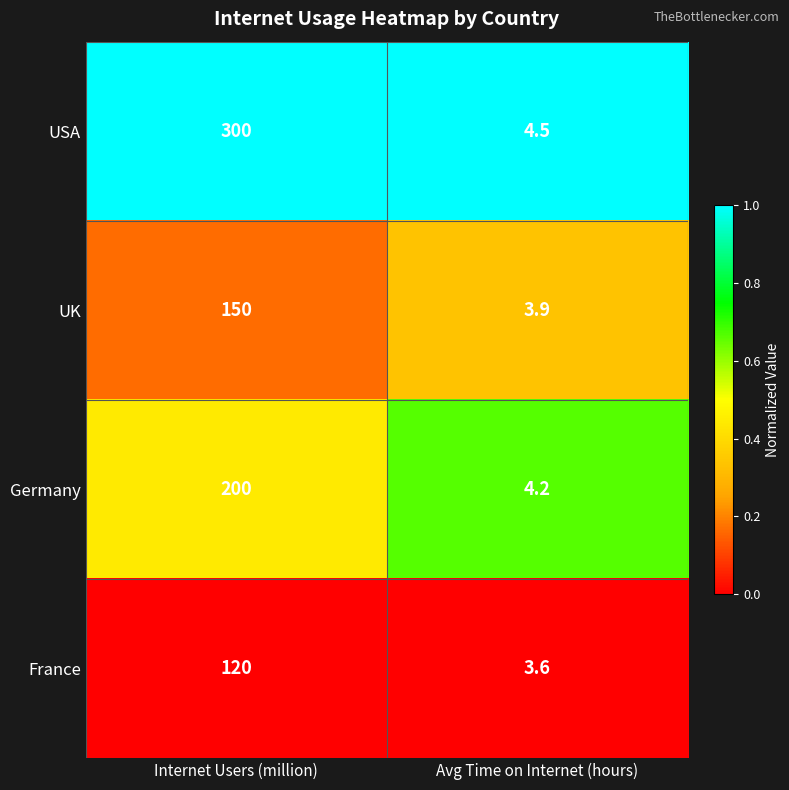

What is the sum of the USA values at Internet Users (million) and Avg Time on Internet (hours)?

304.5